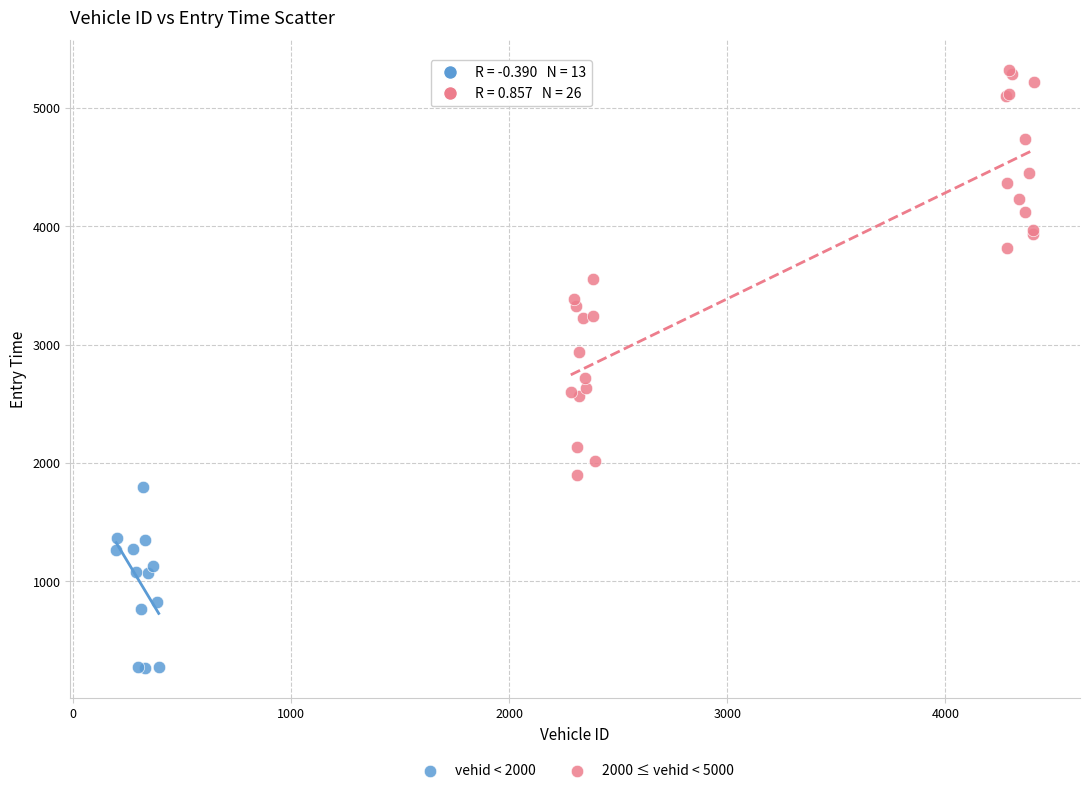

Which series has the largest Y range (max minus min)?

2000 ≤ vehid < 5000